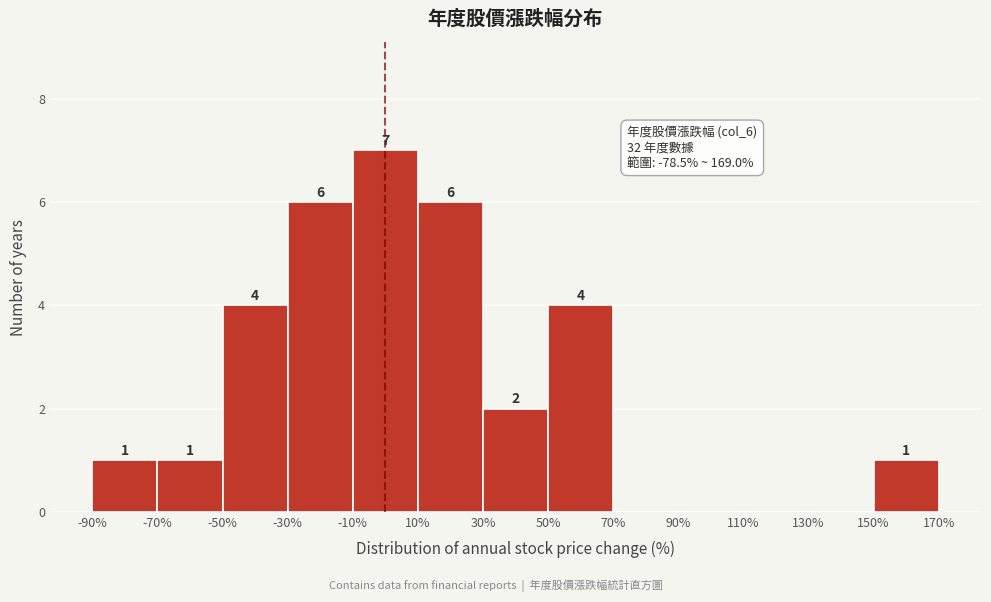

Which range on the x-axis has the tallest bar?

-10% to 10%